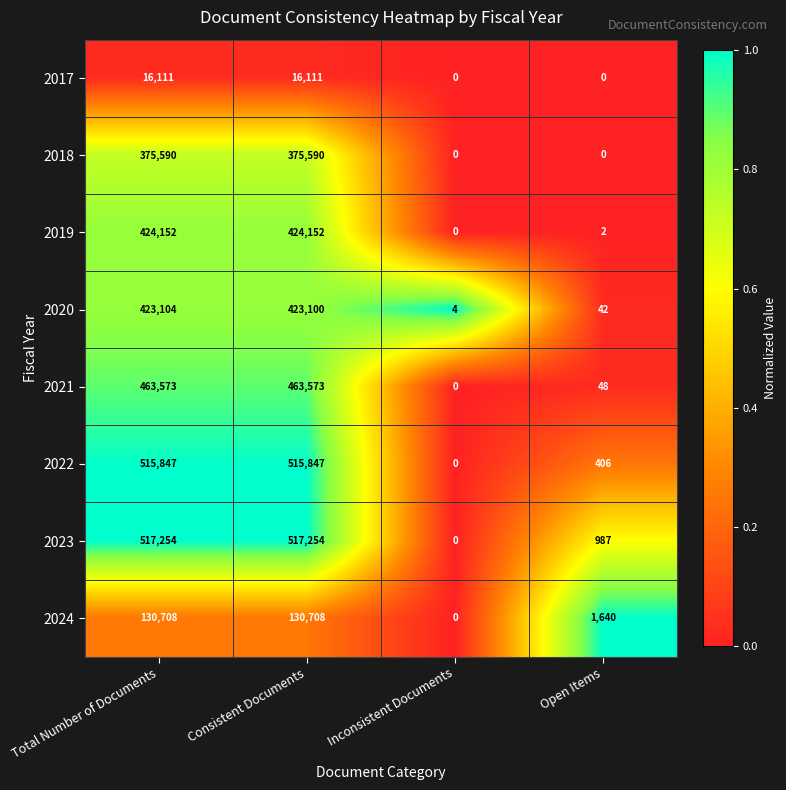

Which series has the largest total across all categories?

2023